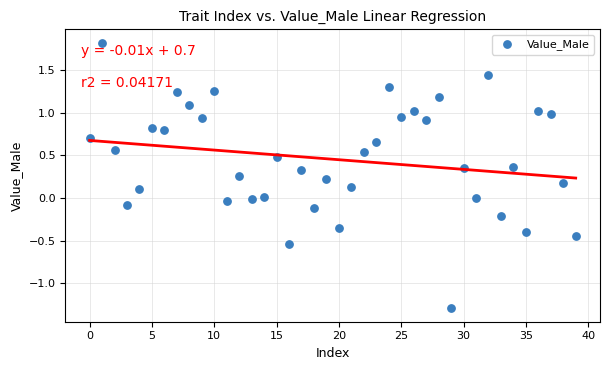

What is the range of Y values (max minus min)?

3.1